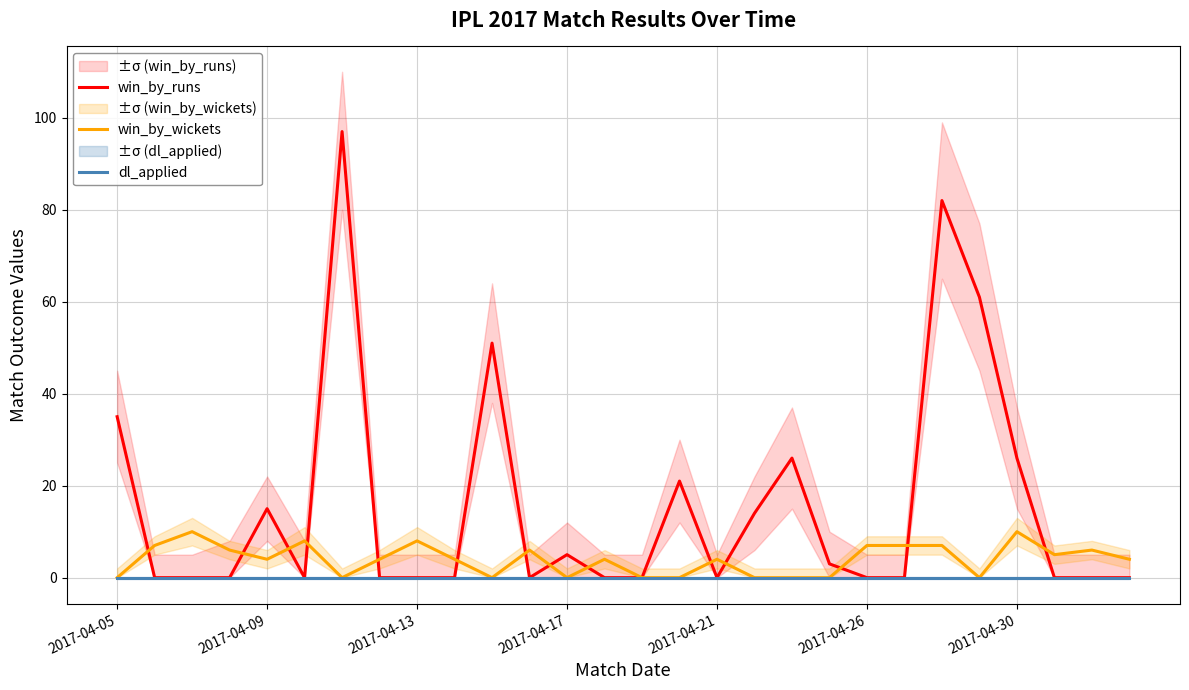

True or false: win_by_runs has more than 2 interior local peaks.

True